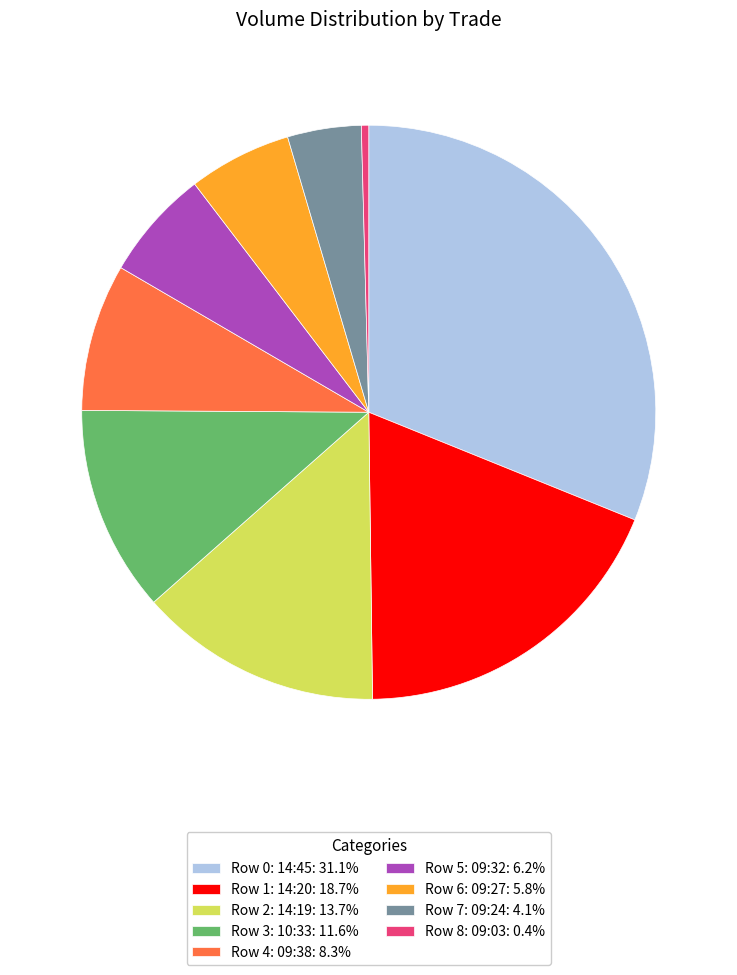

The Row 2: 14:19 slice represents 26% of the pie. True or false?

False